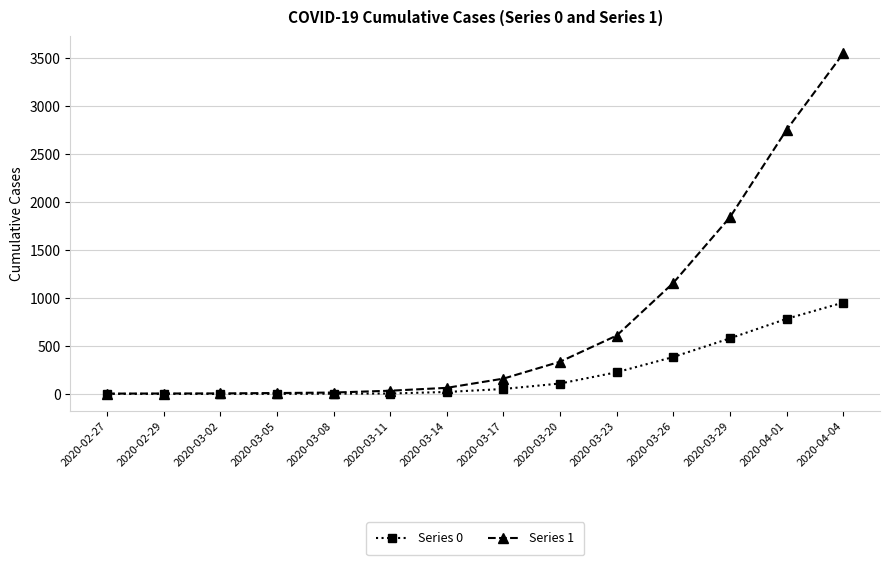

Which category has the highest value across all series?

2020-04-04